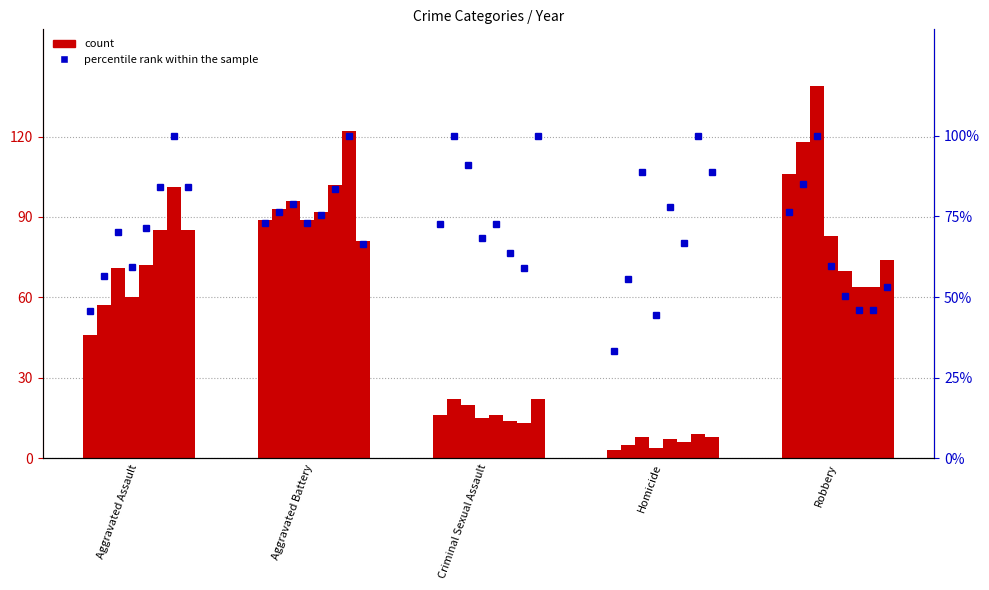

What is the label of the 3rd bar from the right?

Criminal Sexual Assault